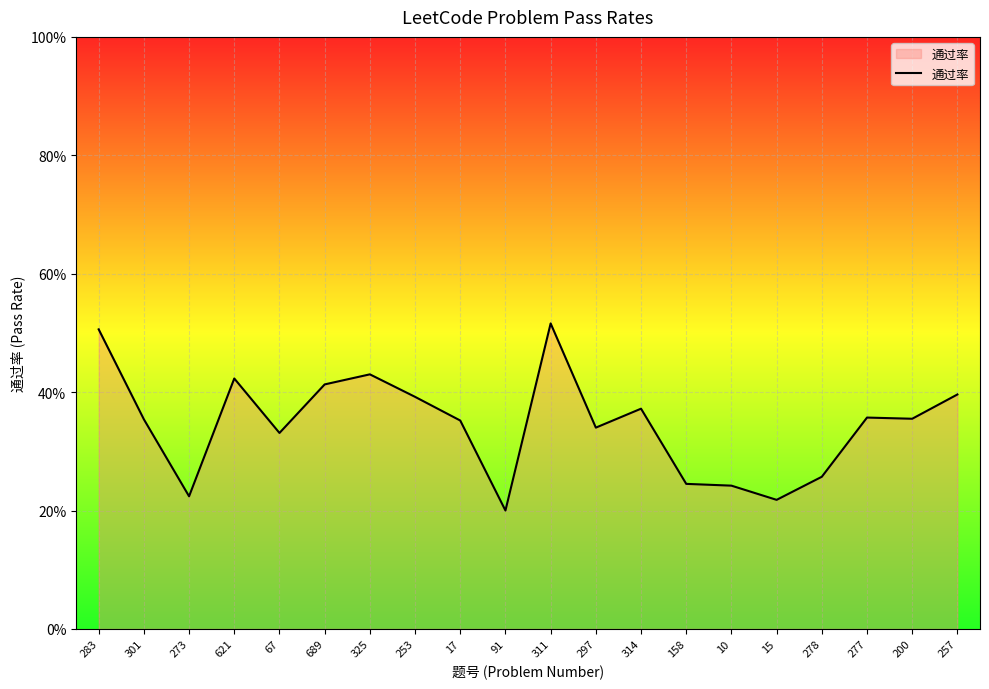

Is this an area chart (filled region under the line)?

Yes